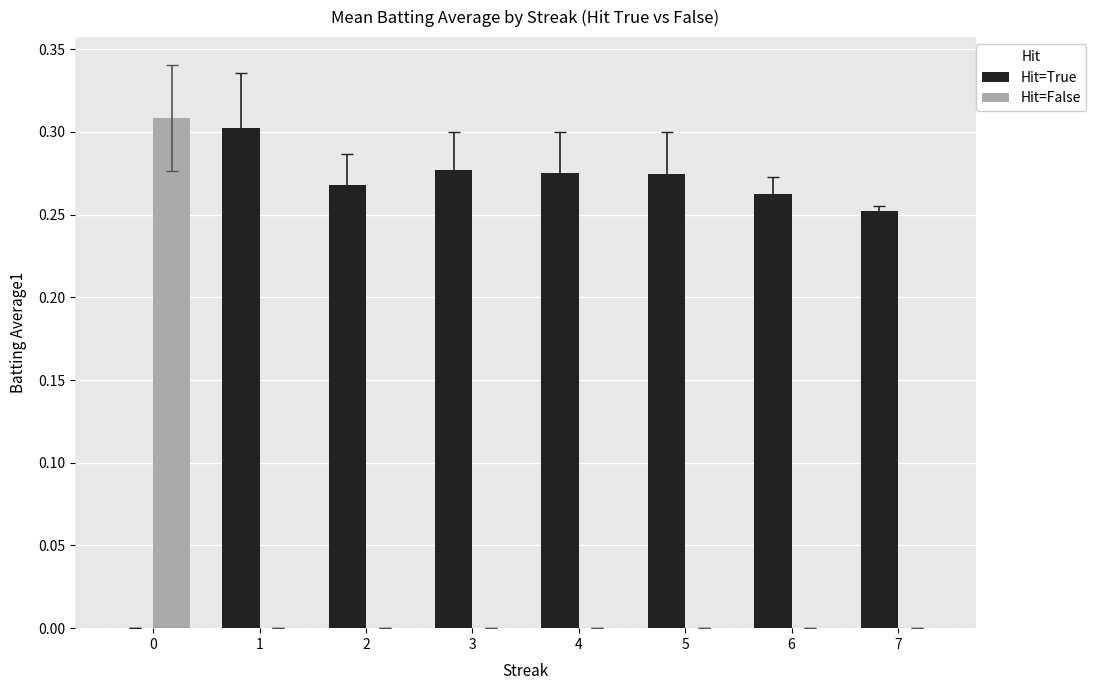

The value of Hit=False at 1 is 0.0. True or false?

True